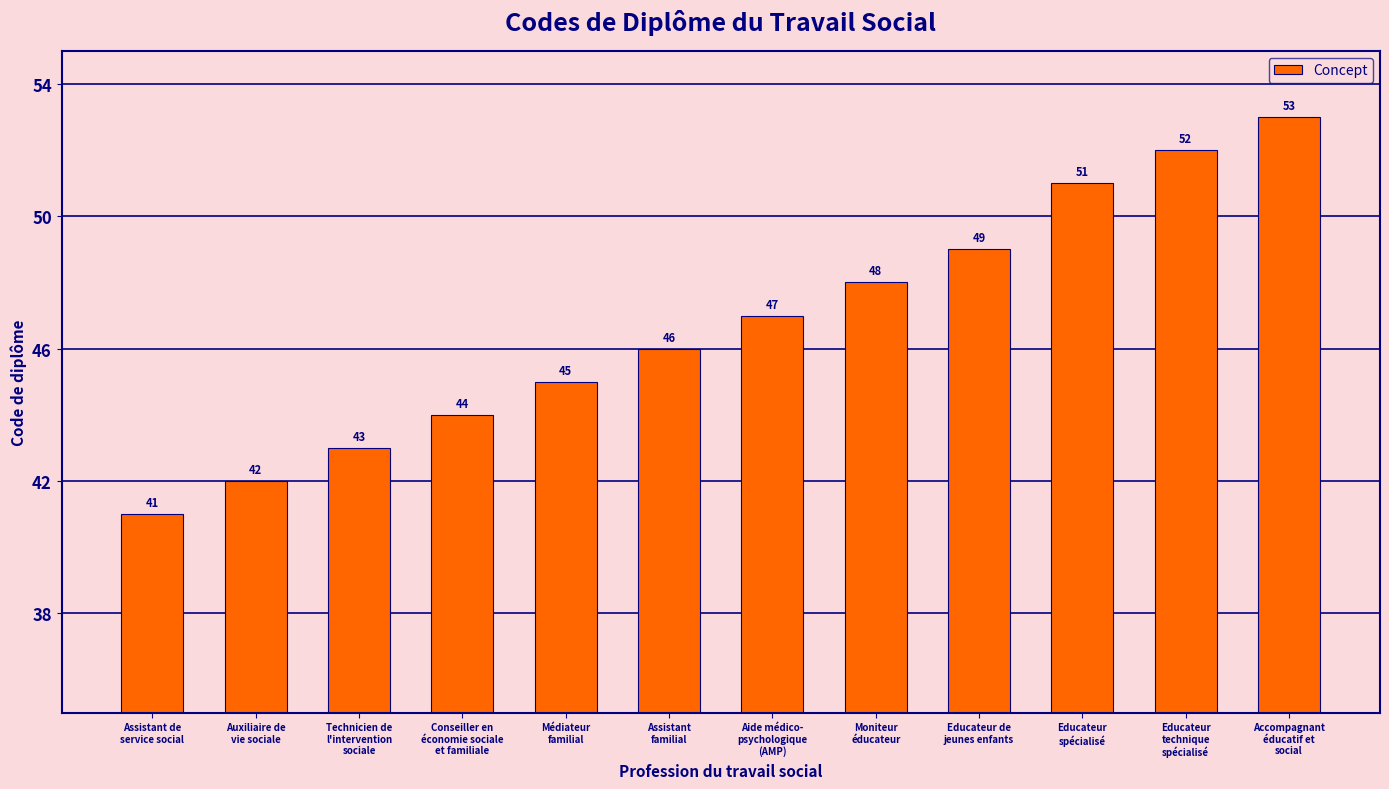

Rank the categories by value from lowest to highest.

Assistant de
service social, Auxiliaire de
vie sociale, Technicien de
l'intervention
sociale, Conseiller en
économie sociale
et familiale, Médiateur
familial, Assistant
familial, Aide médico-
psychologique
(AMP), Moniteur
éducateur, Educateur de
jeunes enfants, Educateur
spécialisé, Educateur
technique
spécialisé, Accompagnant
éducatif et
social